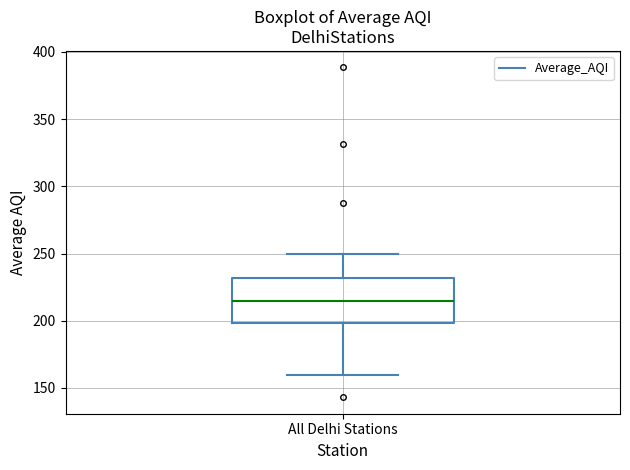

Where does the upper whisker of the box for All Delhi Stations end on the y-axis? The values are not printed on the chart, so give them approximately, as read against the axis.

250